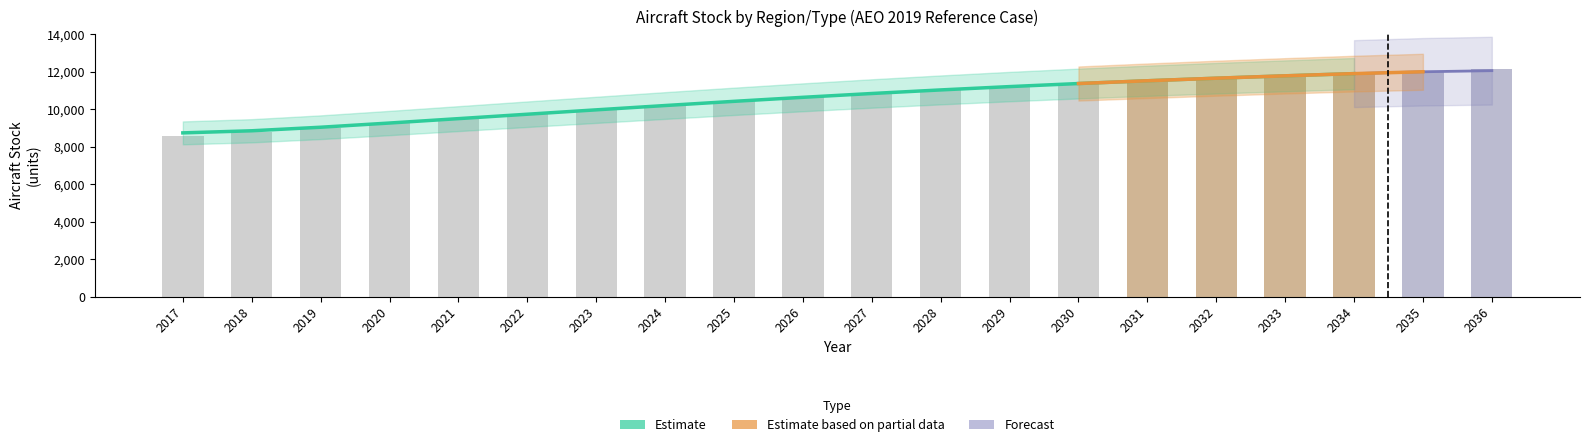

The value of Europe at 2021 is 9819.1. True or false?

False